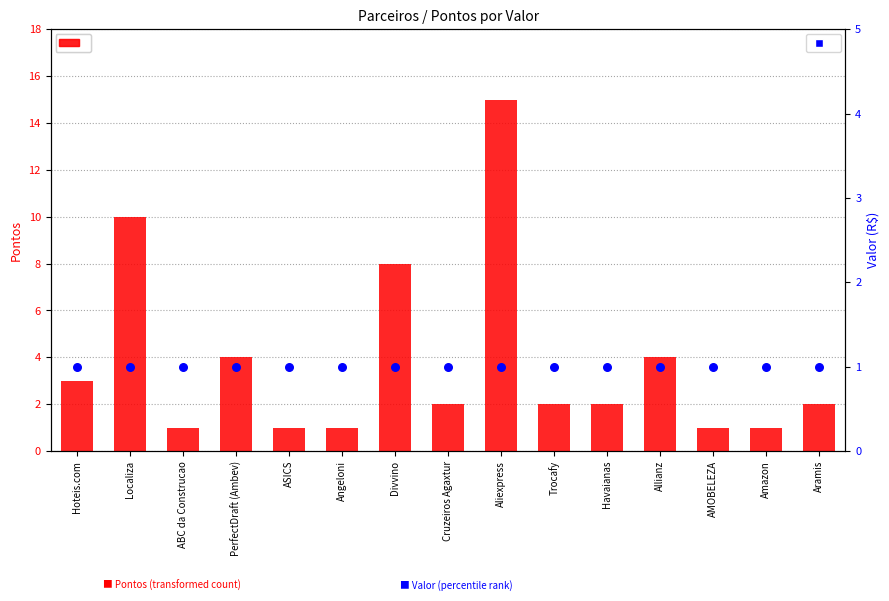

Which series has the largest total across all categories?

Pontos (transformed count)